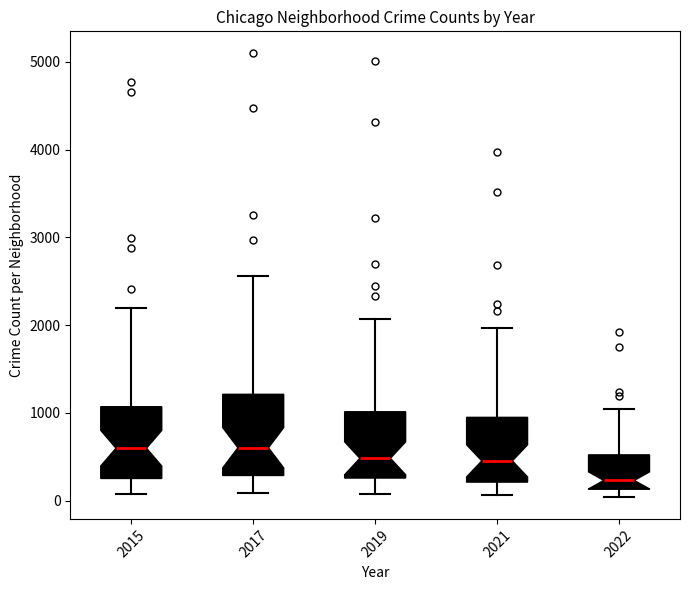

Reading left to right, read every box against the y-axis: the position of its median line, the range the box covers, and the ends of its whiskers. The values are not printed on the chart, so give them approximately, as read against the axis.

2015: median 600, box 300 to 1100, whiskers 100 to 2200
2017: median 600, box 300 to 1200, whiskers 100 to 2600
2019: median 500, box 300 to 1000, whiskers 100 to 2100
2021: median 500, box 200 to 1000, whiskers 100 to 2000
2022: median 200, box 100 to 500, whiskers 0 to 1000